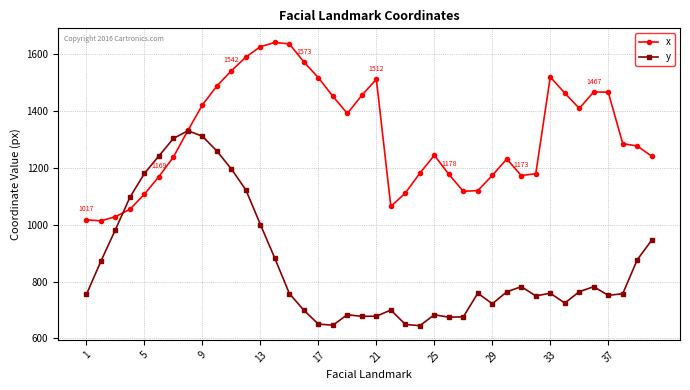

Rank the series by their maximum value, from highest to lowest.

x, y